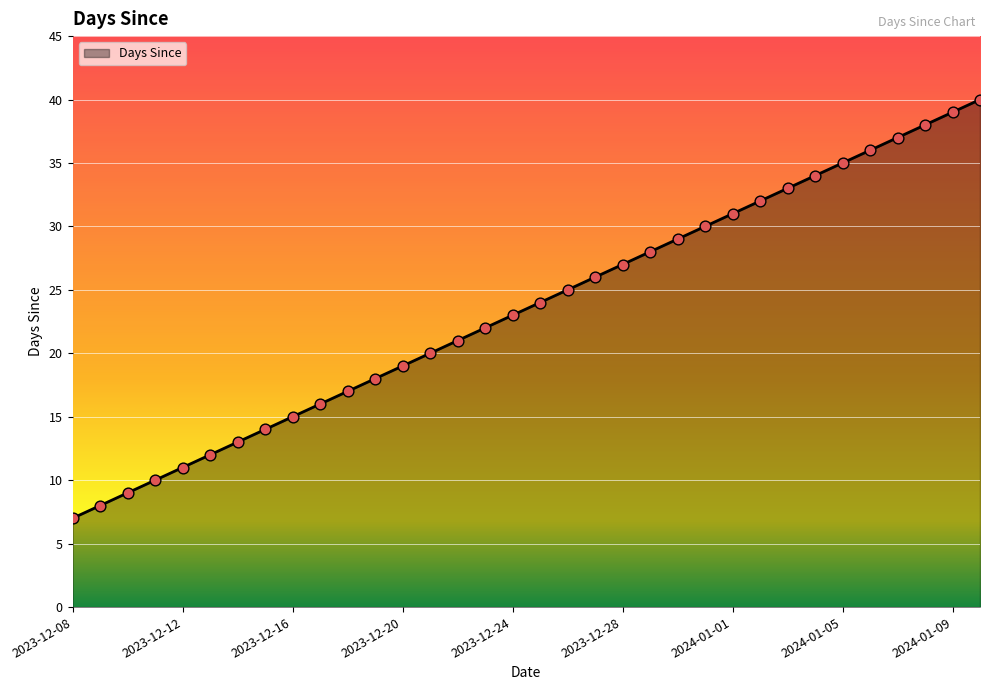

What is the difference between the maximum and minimum values?

33